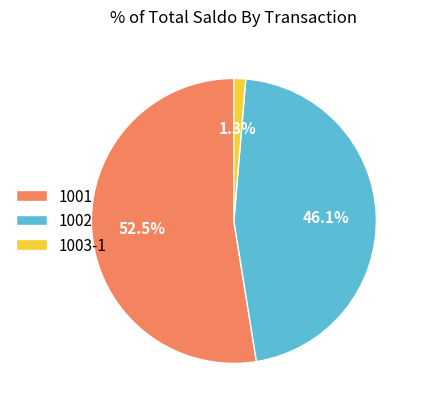

What is the smallest slice in the pie chart?

1003-1